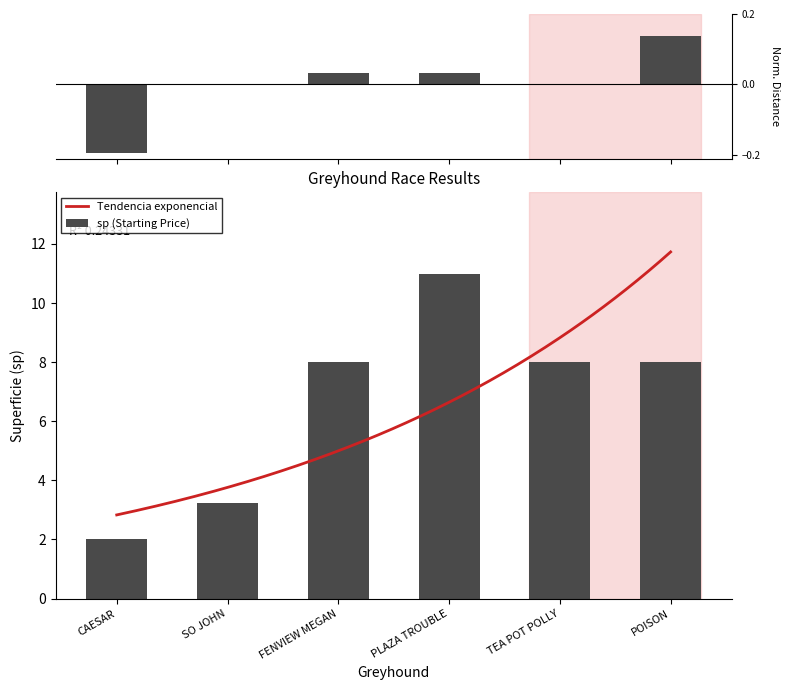

The value of distance_beaten at CAESAR is -0.2. True or false?

True